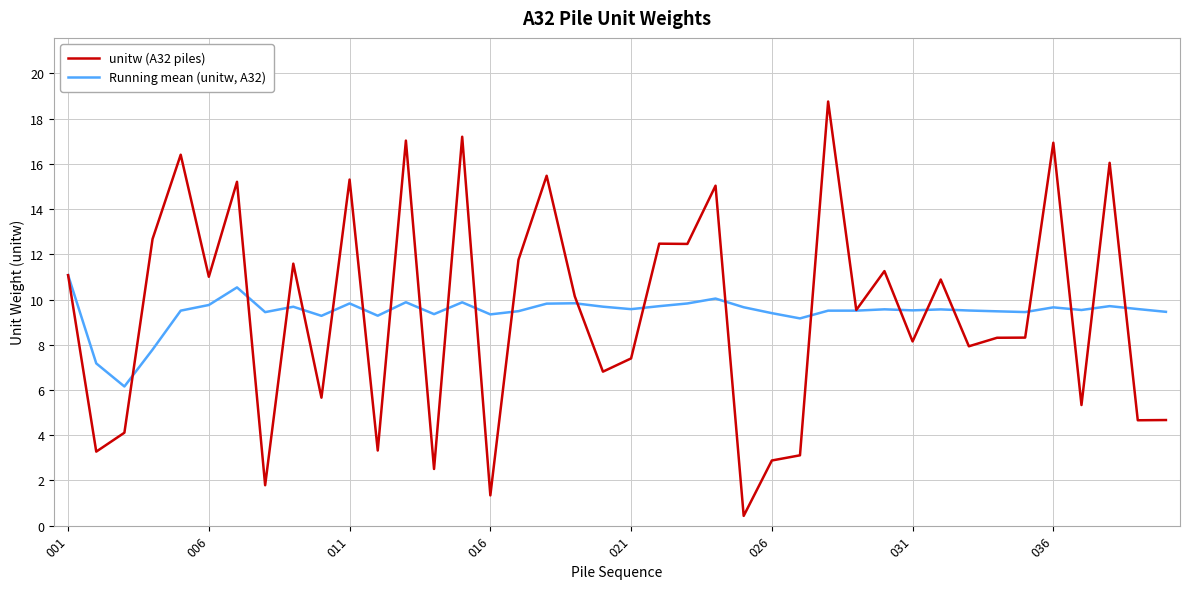

What is the average value of the unitw (A32 piles) series?

9.5